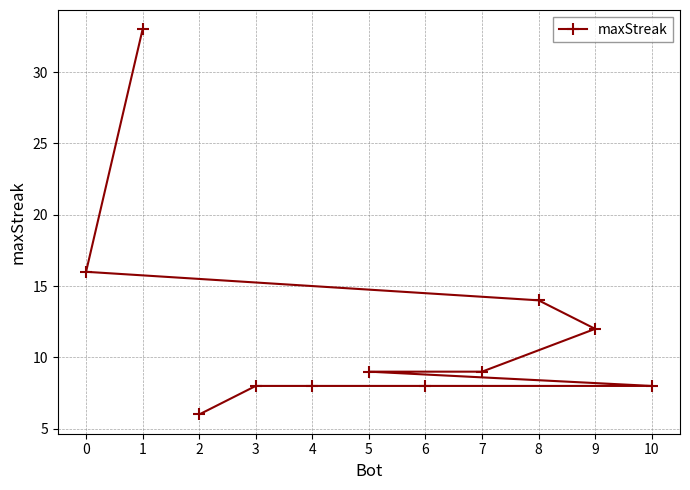

Reading right to left, what are all the values shown in this chart?

10=8	9=12	8=14	7=9	6=8	5=9	4=8	3=8	2=6	1=33	0=16